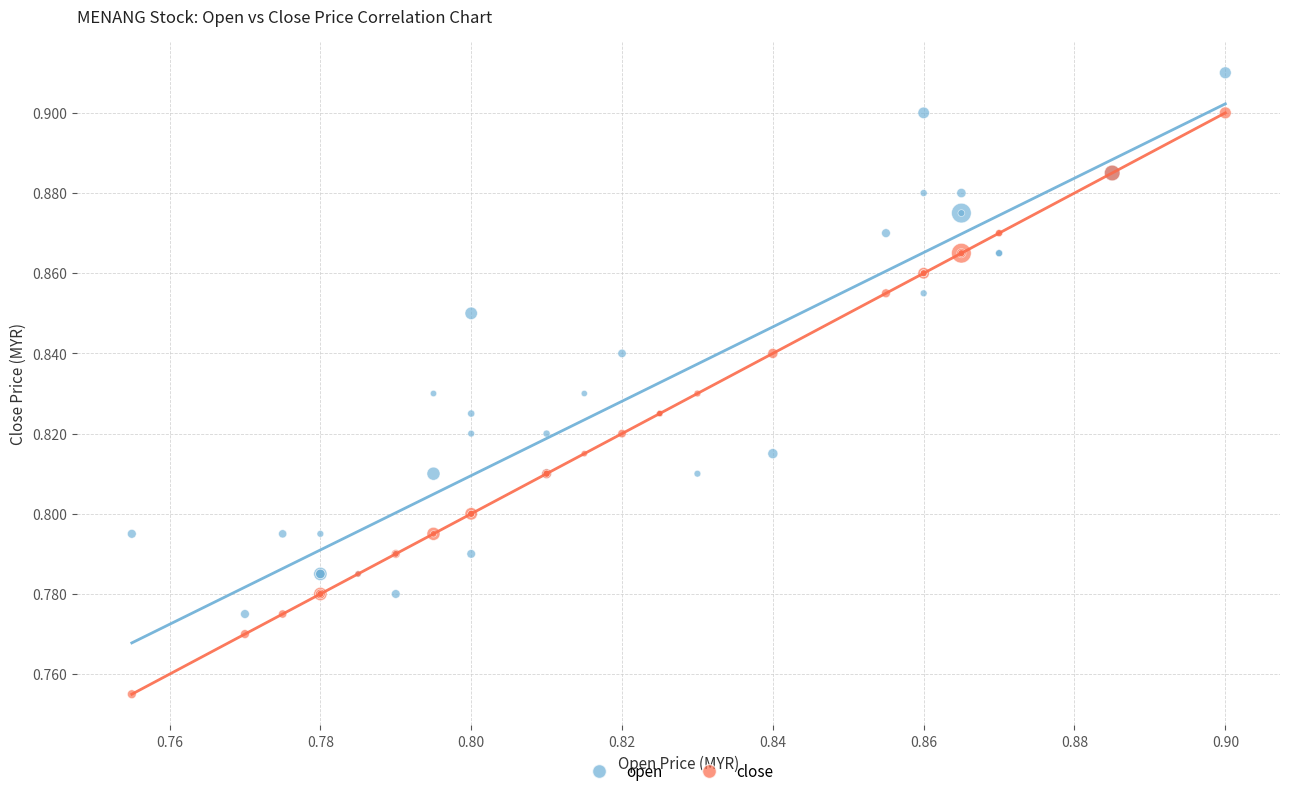

Which series has the widest spread of Y values?

close